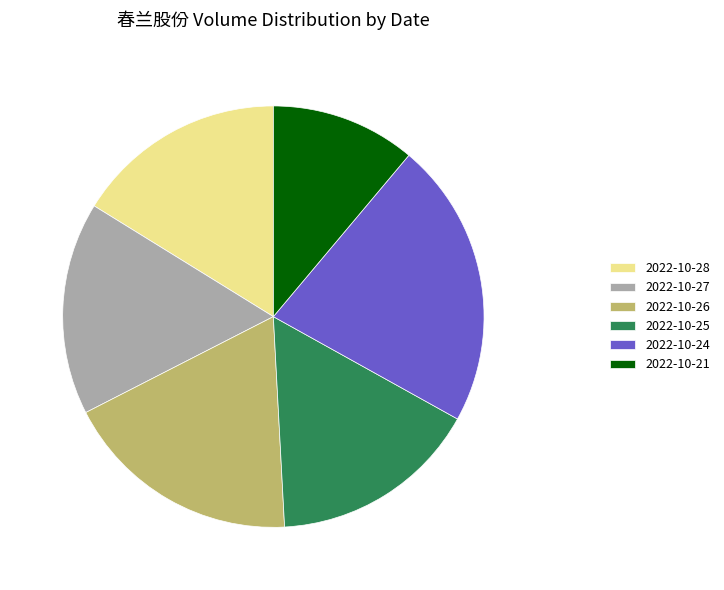

Which slice is the largest?

2022-10-24